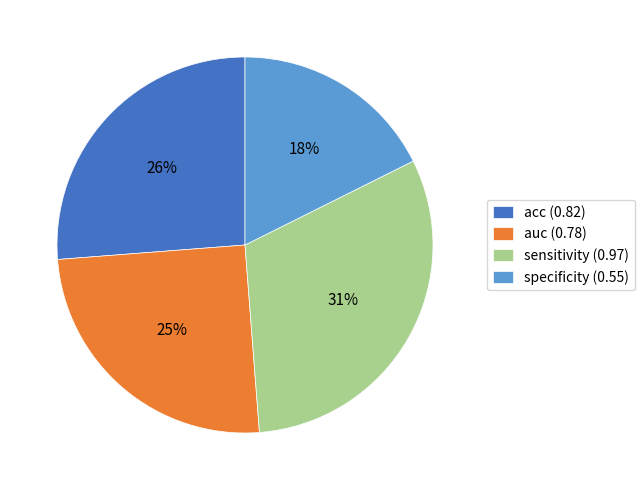

Which category has the biggest portion of the pie?

sensitivity